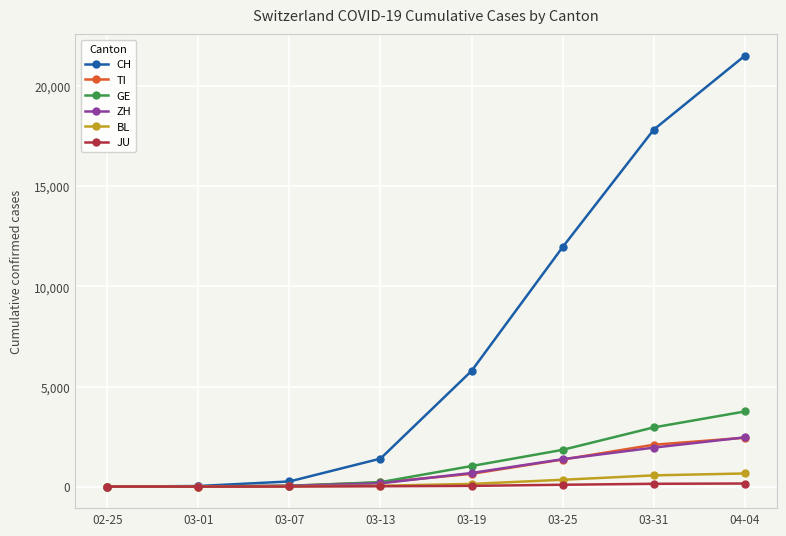

Between 02-25 and 04-04, which series saw the biggest shift?

CH